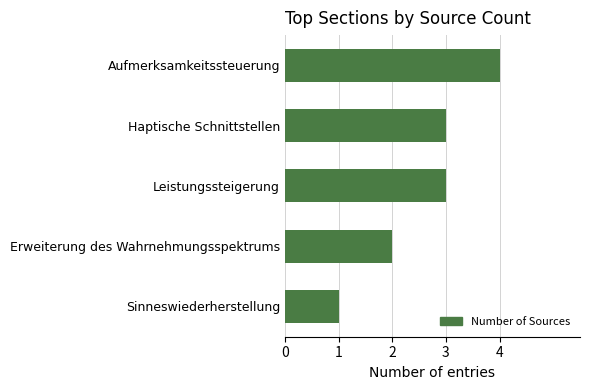

What position from the top is Sinneswiederherstellung?

5